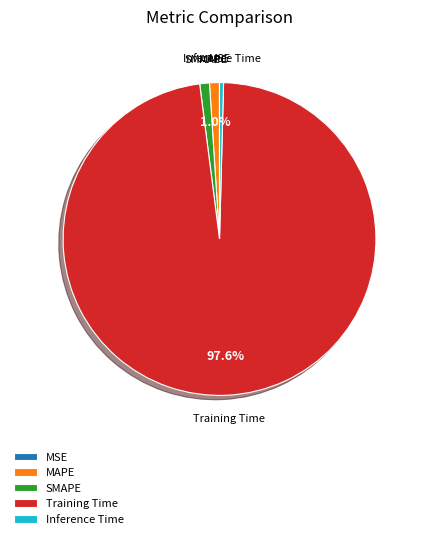

What portion of the pie excludes MAPE?

99.0%